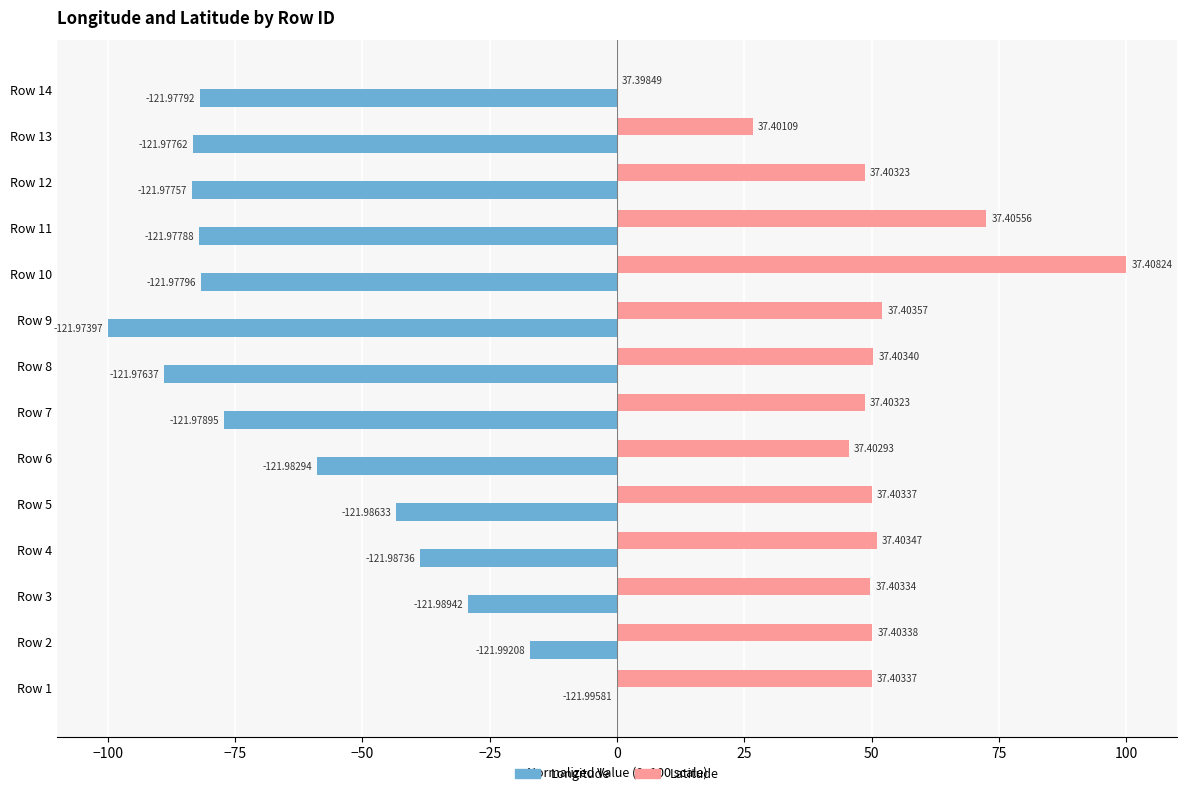

List the series in order of their peak value, highest first.

Latitude, Longitude